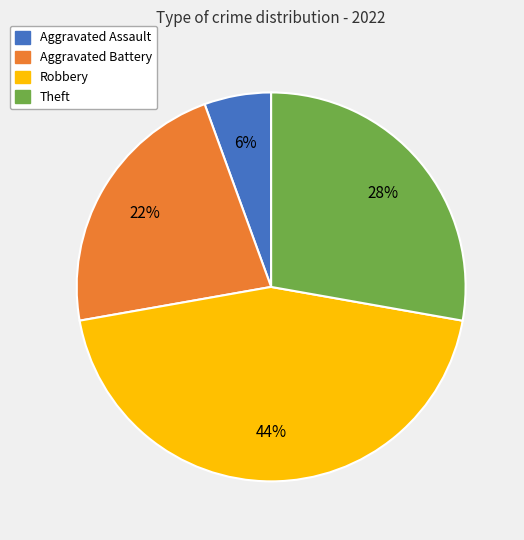

How many slices are in this pie chart?

4